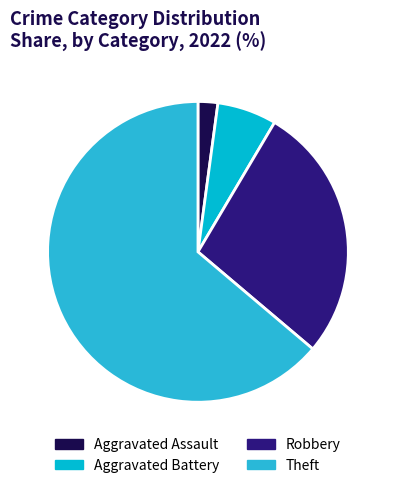

How many slices are in this pie chart?

4